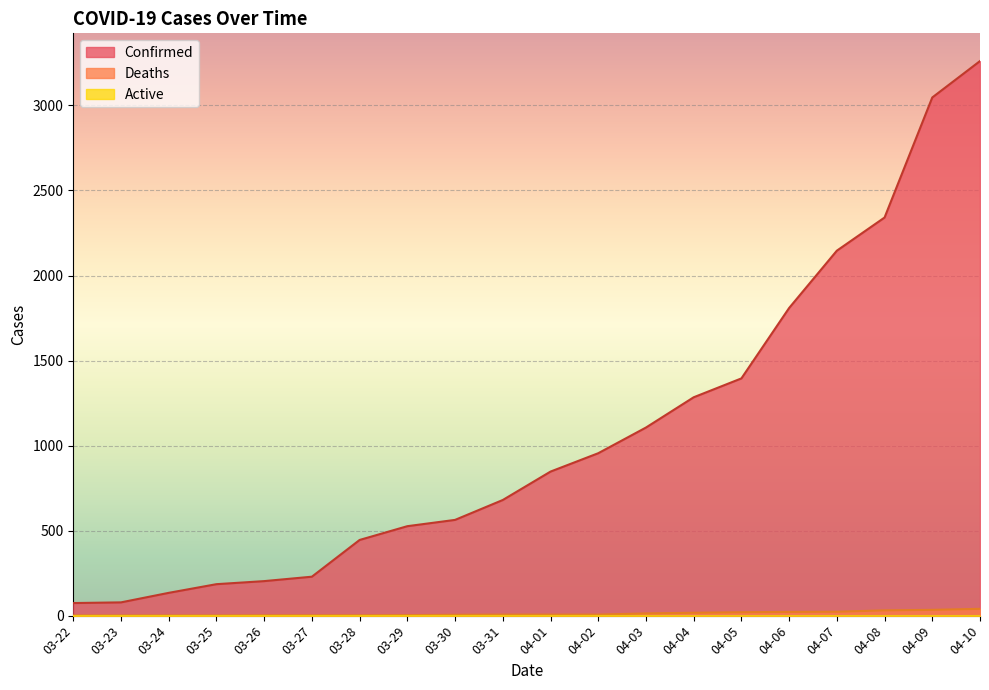

What position from the right is 03-31?

11